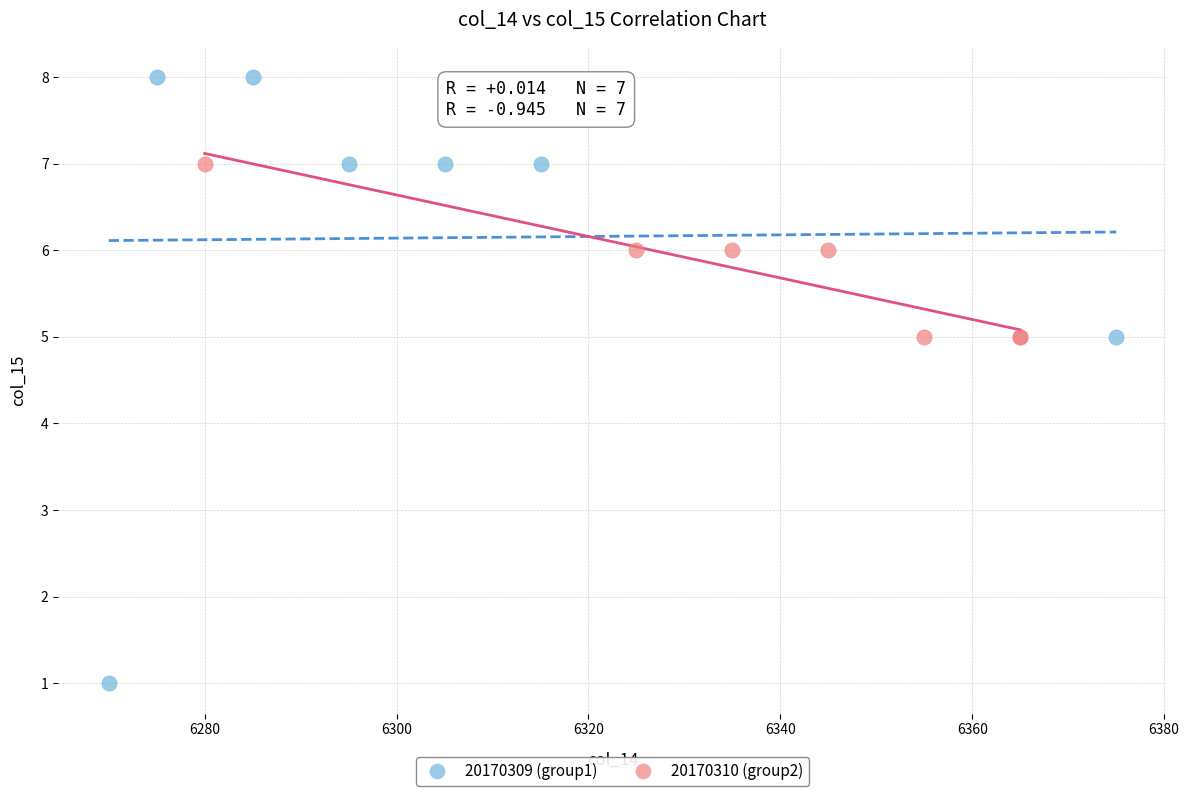

Which series contains the highest Y value?

20170309 (group1)